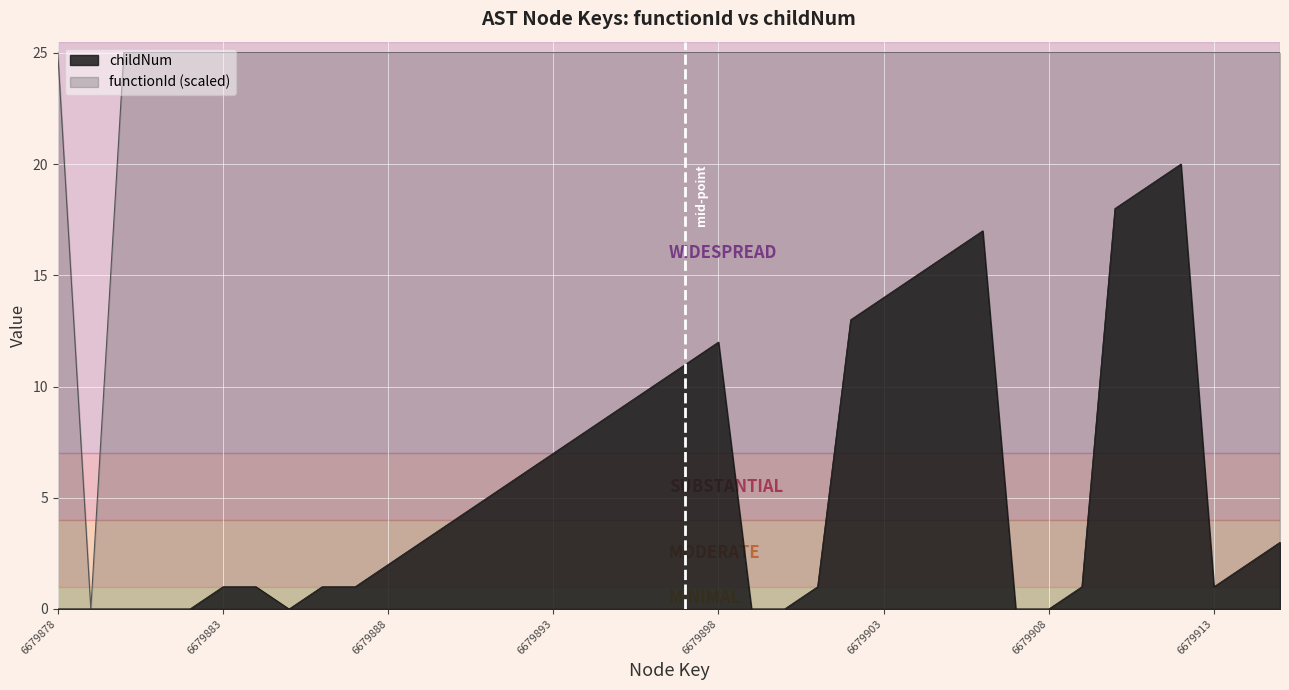

Reading left to right, extract all data points from this chart.

functionId: 6679878=25.0	6679879=0.0	6679880=25.0	6679881=25.0	6679882=25.0	6679883=25.0	6679884=25.0	6679885=25.0	6679886=25.0	6679887=25.0	6679888=25.0	6679889=25.0	6679890=25.0	6679891=25.0	6679892=25.0	6679893=25.0	6679894=25.0	6679895=25.0	6679896=25.0	6679897=25.0	6679898=25.0	6679899=25.0	6679900=25.0	6679901=25.0	6679902=25.0	6679903=25.0	6679904=25.0	6679905=25.0	6679906=25.0	6679907=25.0	6679908=25.0	6679909=25.0	6679910=25.0	6679911=25.0	6679912=25.0	6679913=25.0	6679914=25.0	6679915=25.0
childNum: 6679878=0.0	6679879=0.0	6679880=0.0	6679881=0.0	6679882=0.0	6679883=1.0	6679884=1.0	6679885=0.0	6679886=1.0	6679887=1.0	6679888=2.0	6679889=3.0	6679890=4.0	6679891=5.0	6679892=6.0	6679893=7.0	6679894=8.0	6679895=9.0	6679896=10.0	6679897=11.0	6679898=12.0	6679899=0.0	6679900=0.0	6679901=1.0	6679902=13.0	6679903=14.0	6679904=15.0	6679905=16.0	6679906=17.0	6679907=0.0	6679908=0.0	6679909=1.0	6679910=18.0	6679911=19.0	6679912=20.0	6679913=1.0	6679914=2.0	6679915=3.0